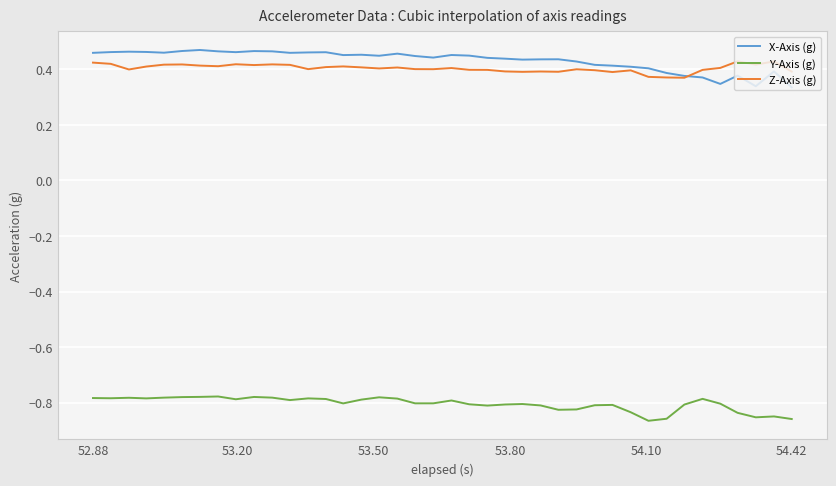

List the series in order of their peak value, highest first.

X-Axis (g), Z-Axis (g), Y-Axis (g)